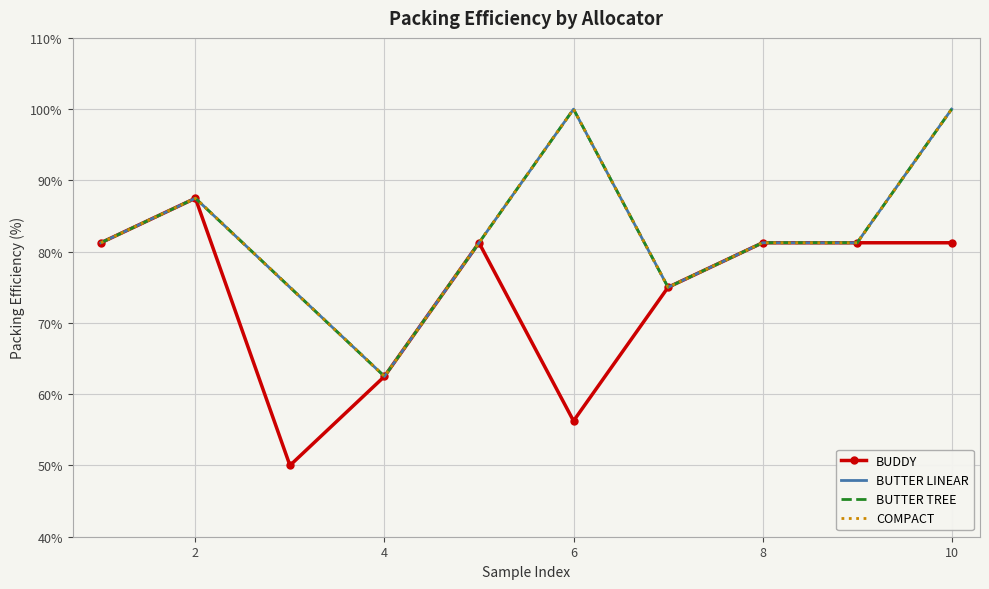

What is the value of the COMPACT point at the 4th from the left?

0.6